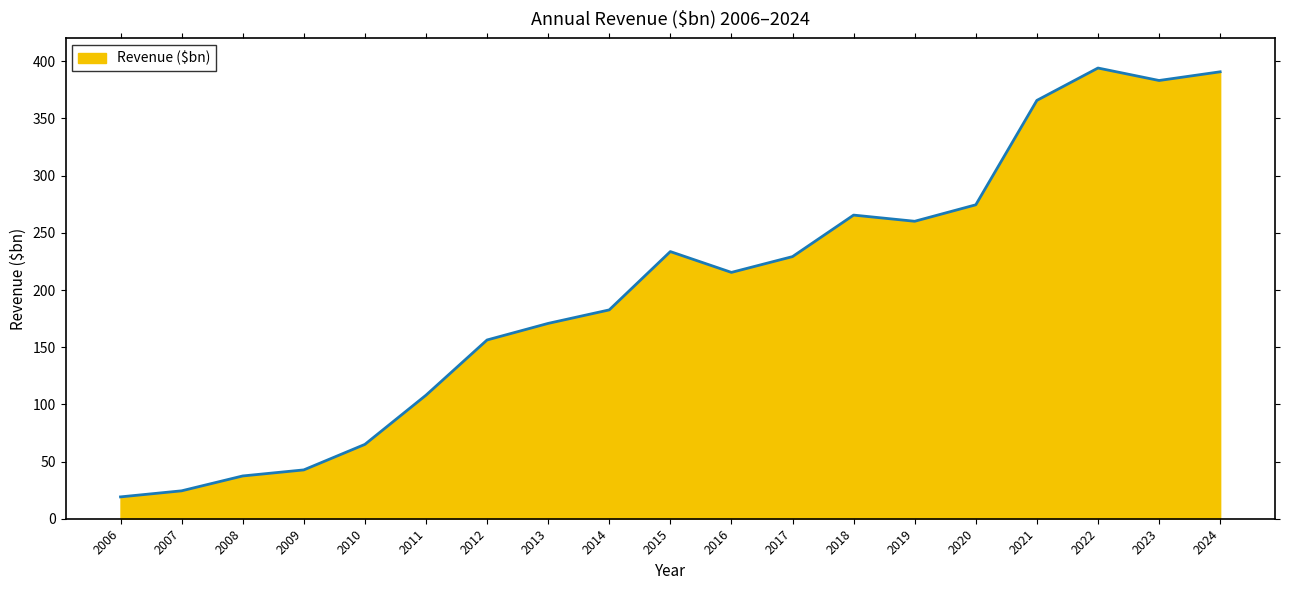

Read the value at 2012.

156.3